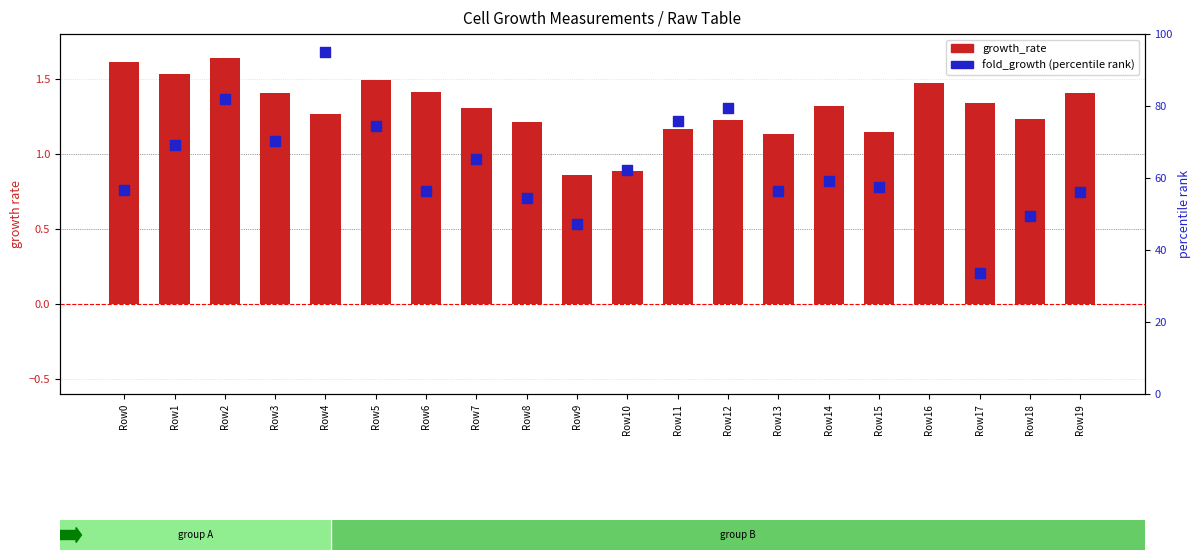

At which category is the sum across all series the highest?

Row16